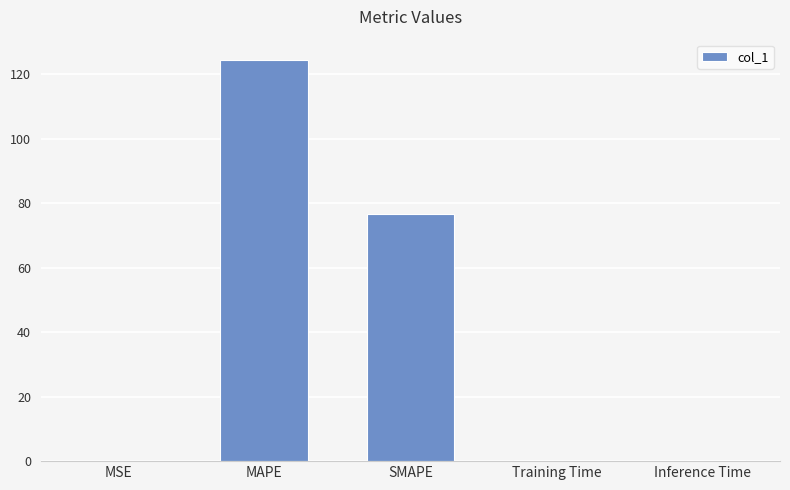

What is the sum of all values?

202.1